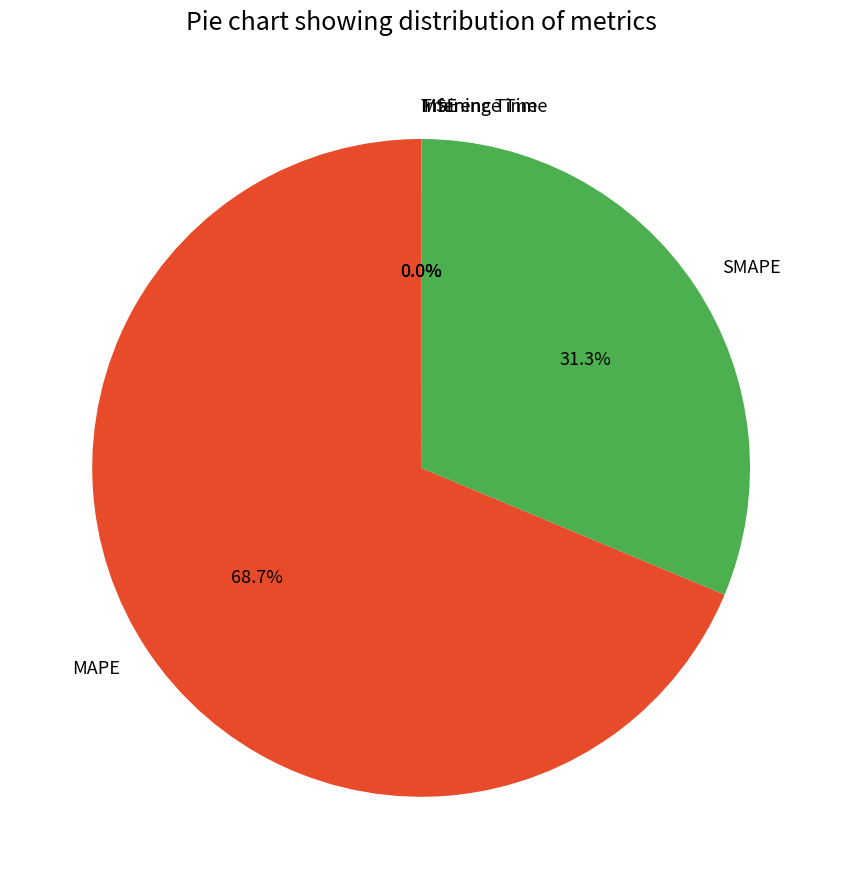

What is the largest slice in the pie chart?

MAPE